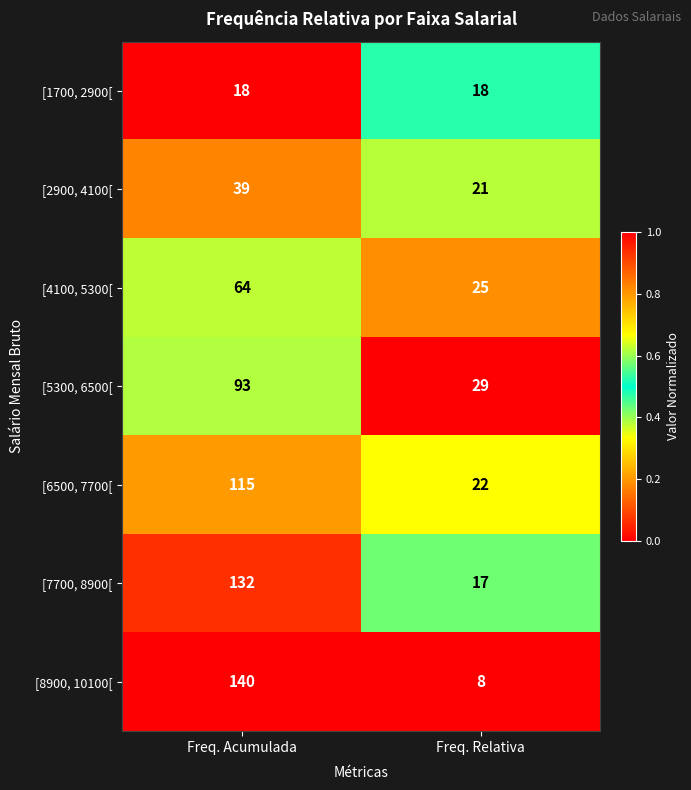

Rank the series at Freq. Acumulada from lowest to highest value.

[1700, 2900[, [2900, 4100[, [4100, 5300[, [5300, 6500[, [6500, 7700[, [7700, 8900[, [8900, 10100[